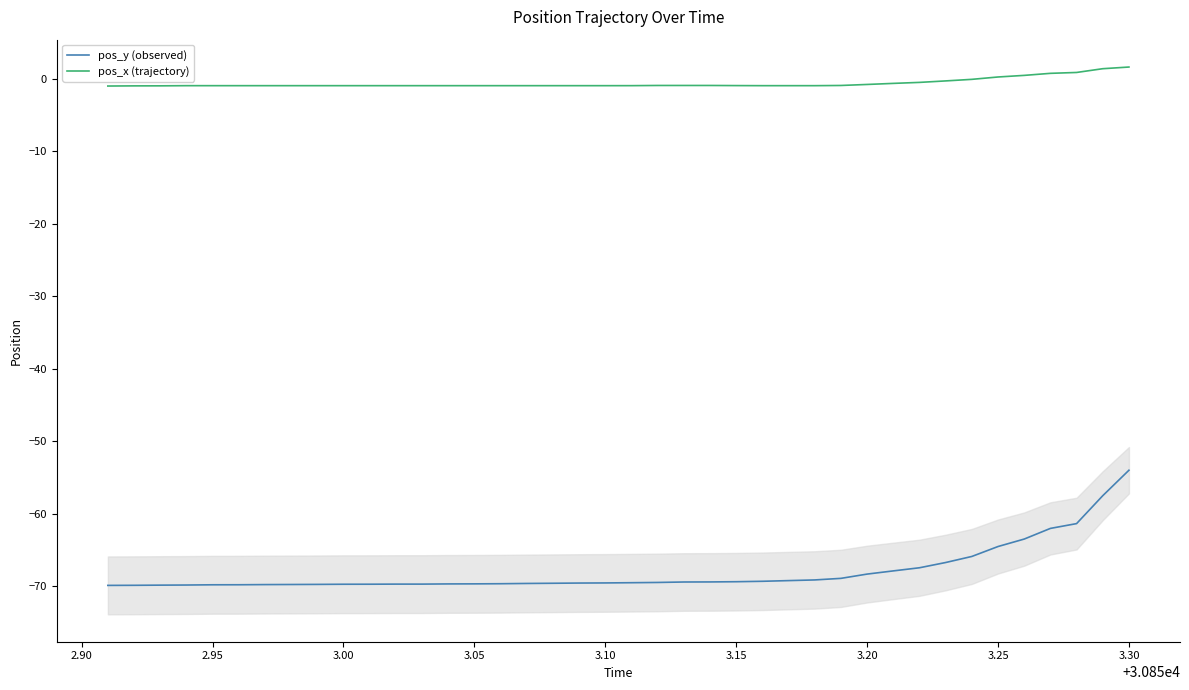

Is this an area chart (filled region under the line)?

No